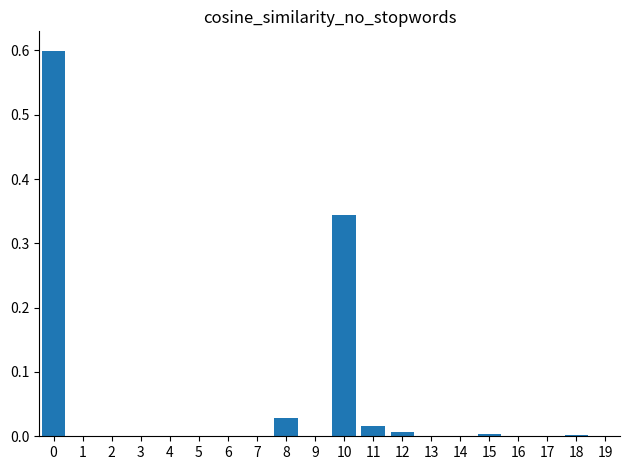

The value at 17 is 0.0. True or false?

True